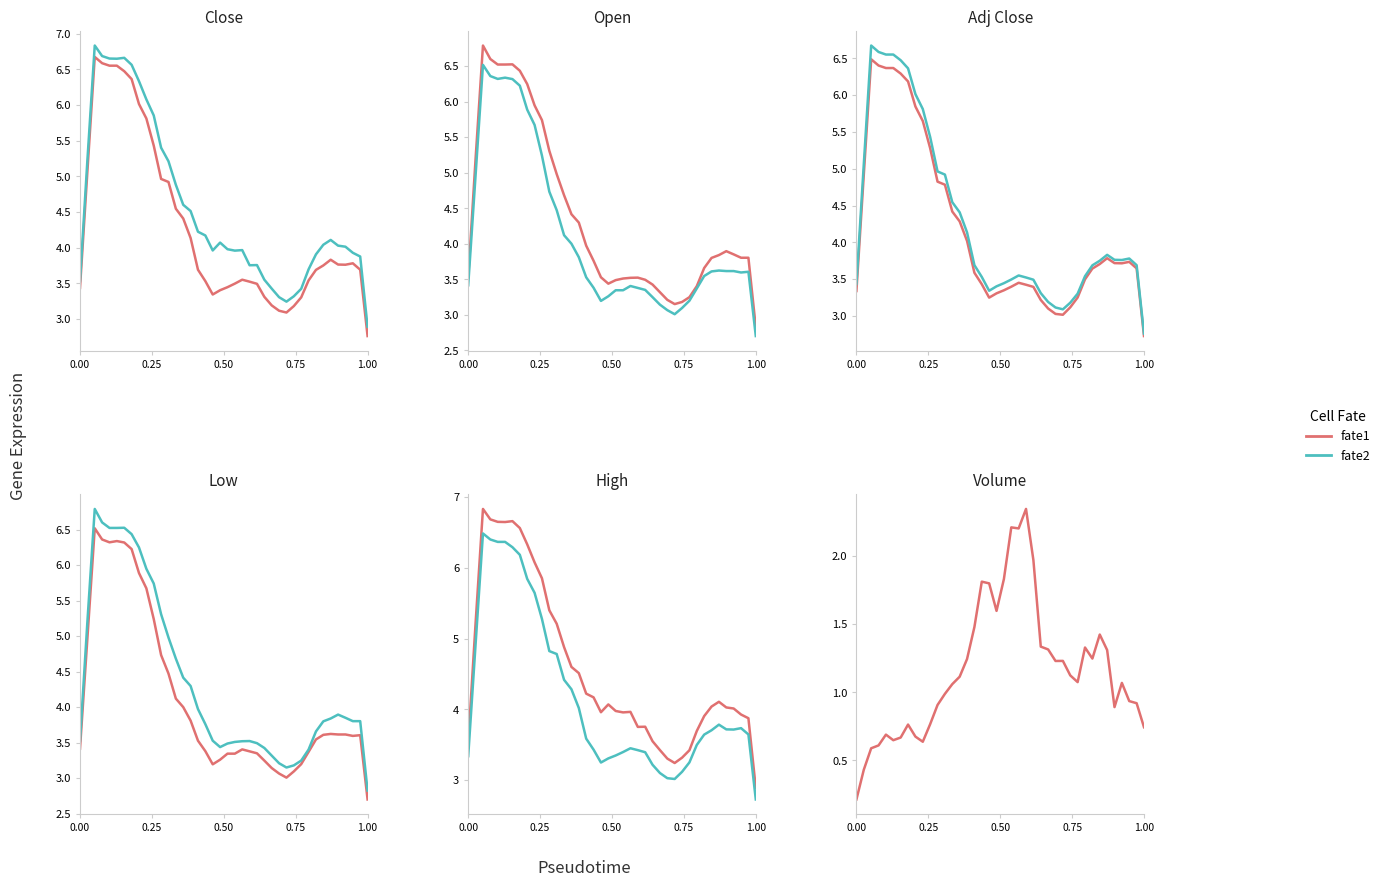

True or false: Open has more than 1 points higher than both neighbors.

True